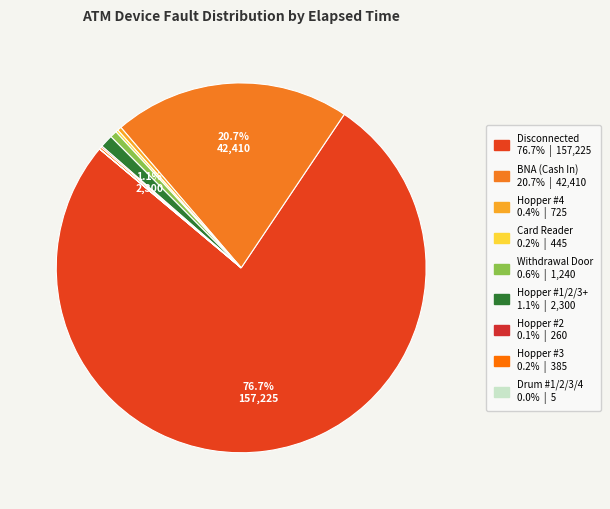

Rank the categories by value from highest to lowest.

Disconnected, BNA (Cash In), Hopper #1/2/3+, Withdrawal Door, Hopper #4, Card Reader, Hopper #3, Hopper #2, Drum #1/2/3/4